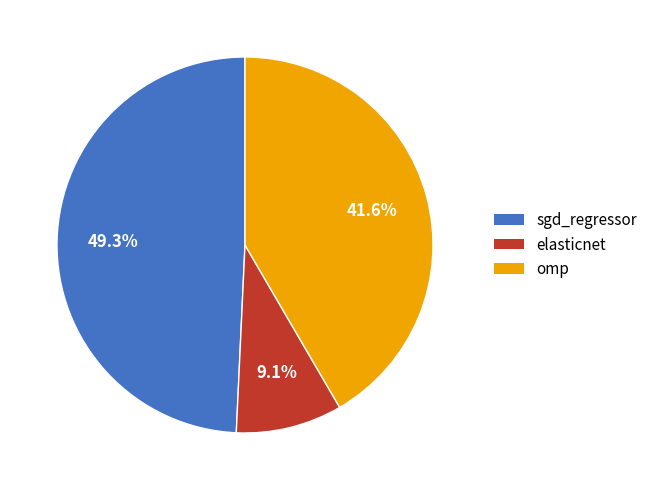

Is it true that elasticnet is 9% of the pie?

True